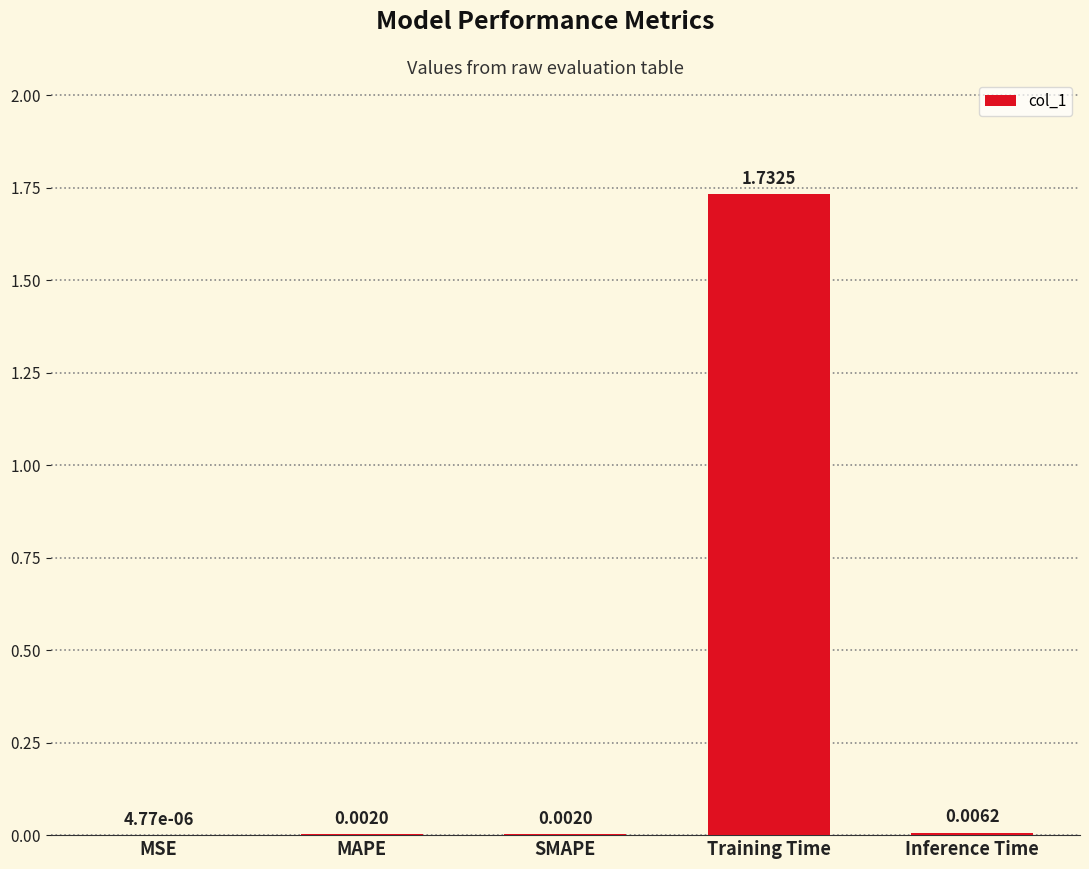

Are the bars horizontal?

No